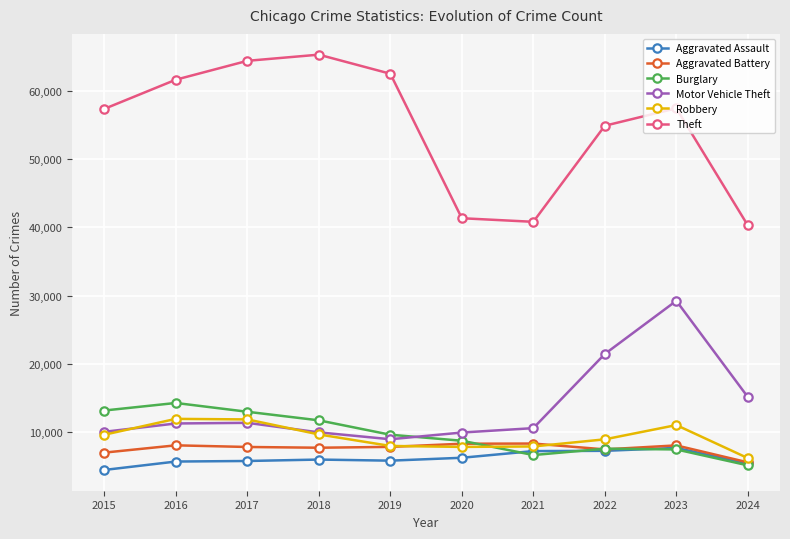

Which label corresponds to the largest value in the chart?

2018